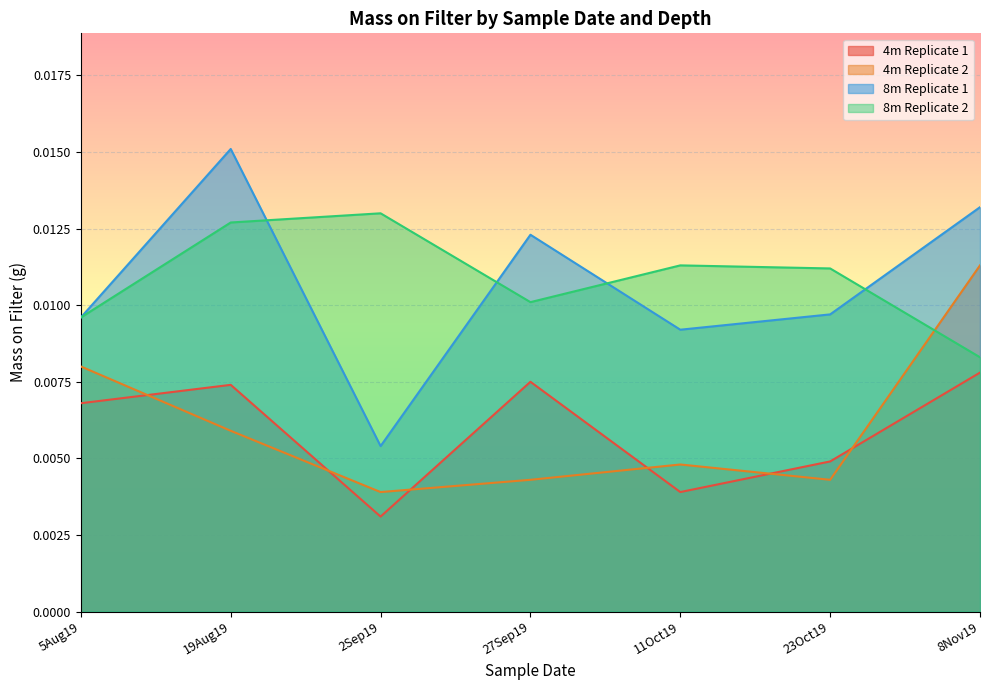

Which category has the lowest value in the 8m Replicate 1 series?

2Sep19